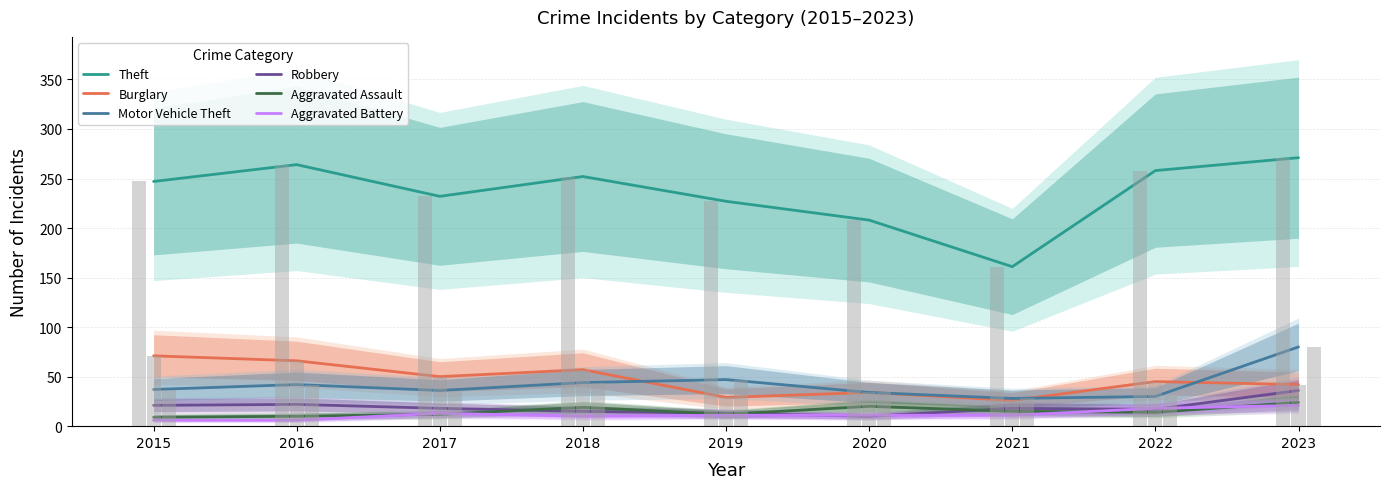

At which label does Burglary first exceed 45?

2015